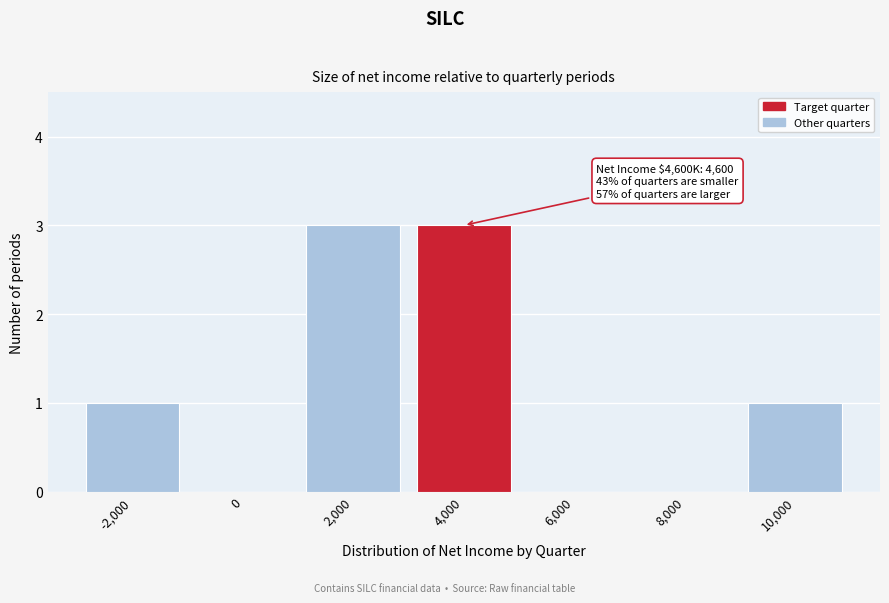

Reading left to right, what are all the values shown in this chart?

-2,000=1	0=0	2,000=3	4,000=3	6,000=0	8,000=0	10,000=1